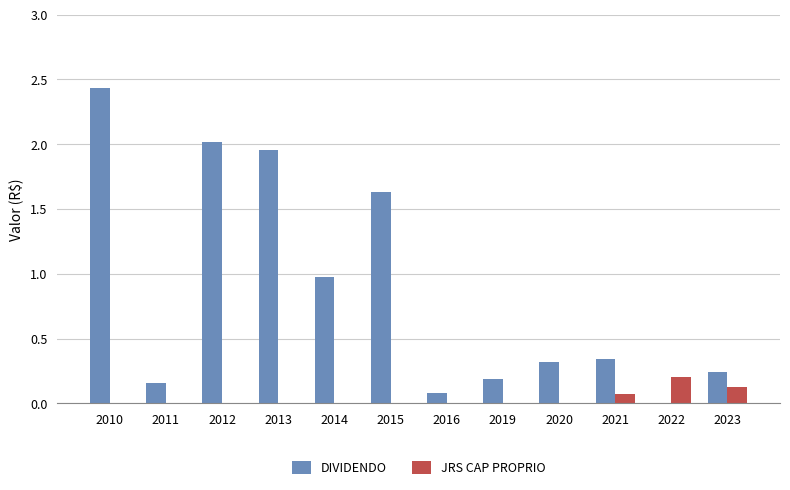

Which series changed the most between 2014 and 2022?

DIVIDENDO